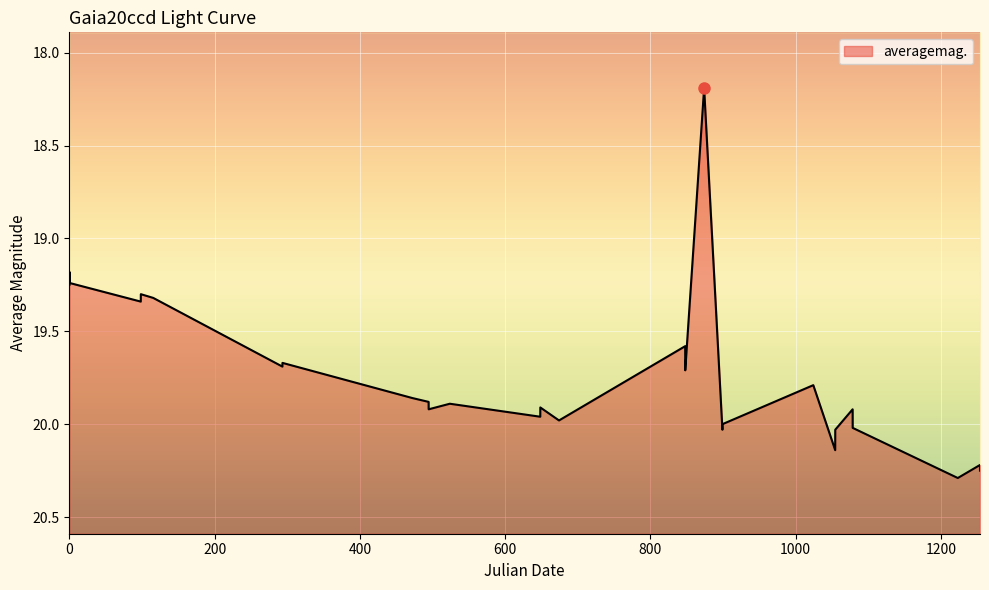

What is the ratio of the value at 2457516.329 to the value at 2457161.21?

1.0